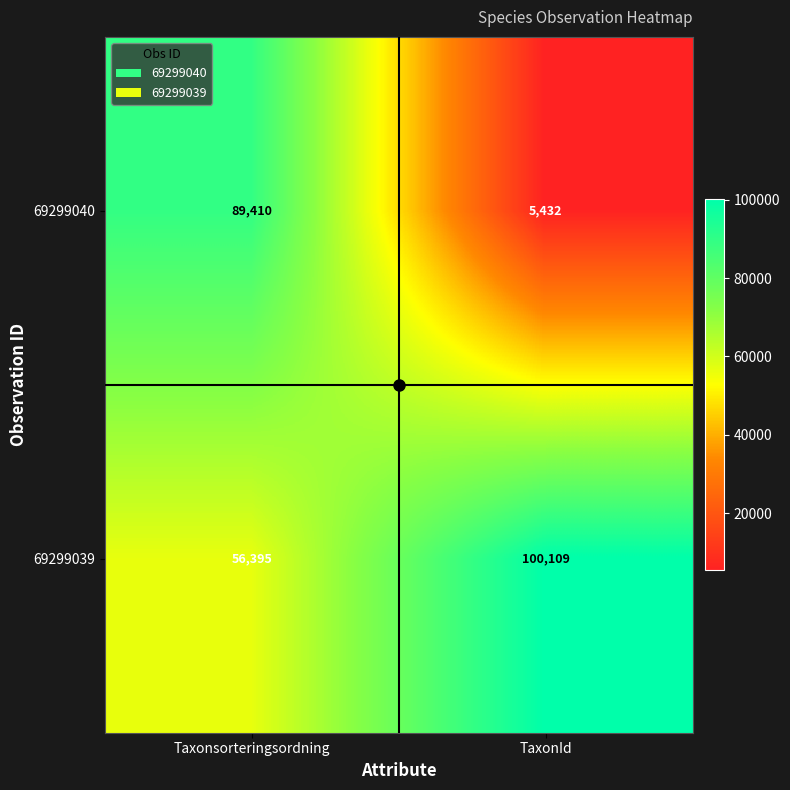

Which series has the largest total across all categories?

69299039